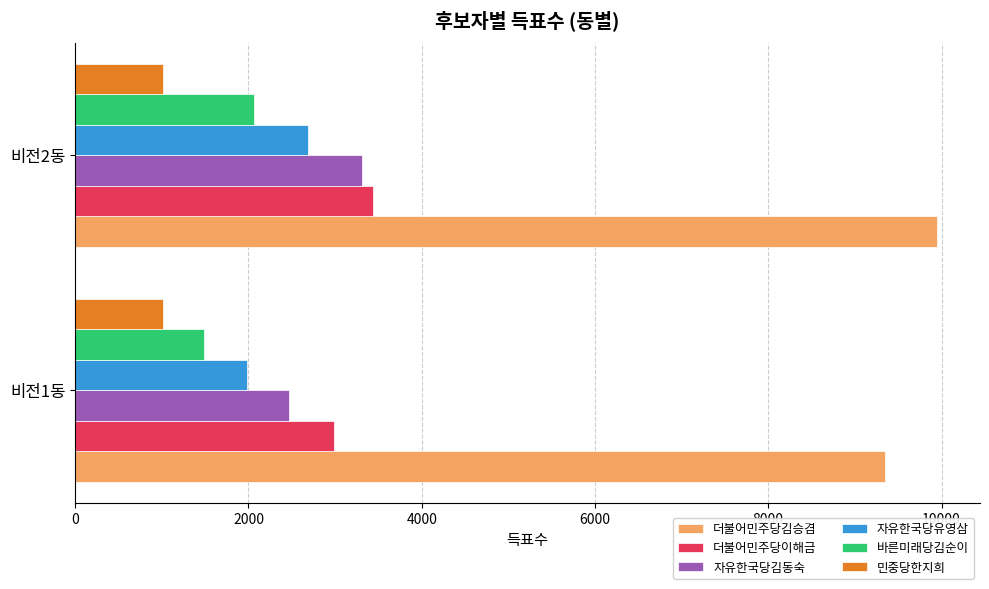

Count the number of data series in this chart.

6